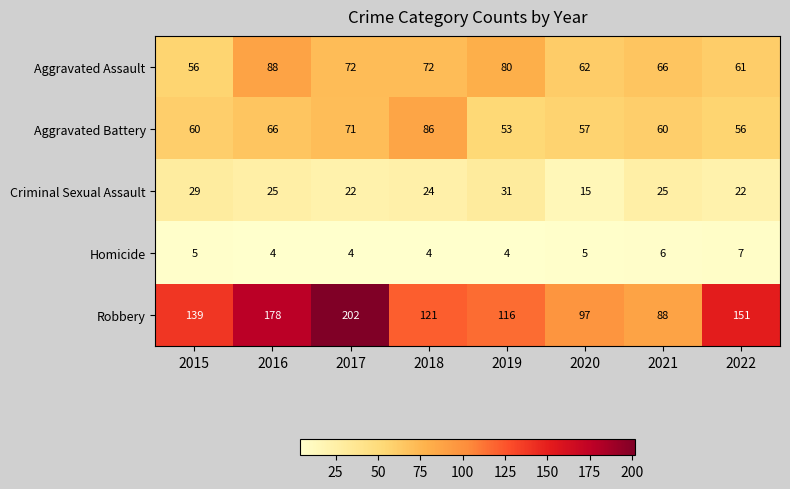

What is the difference between the highest and lowest values at 2017?

198